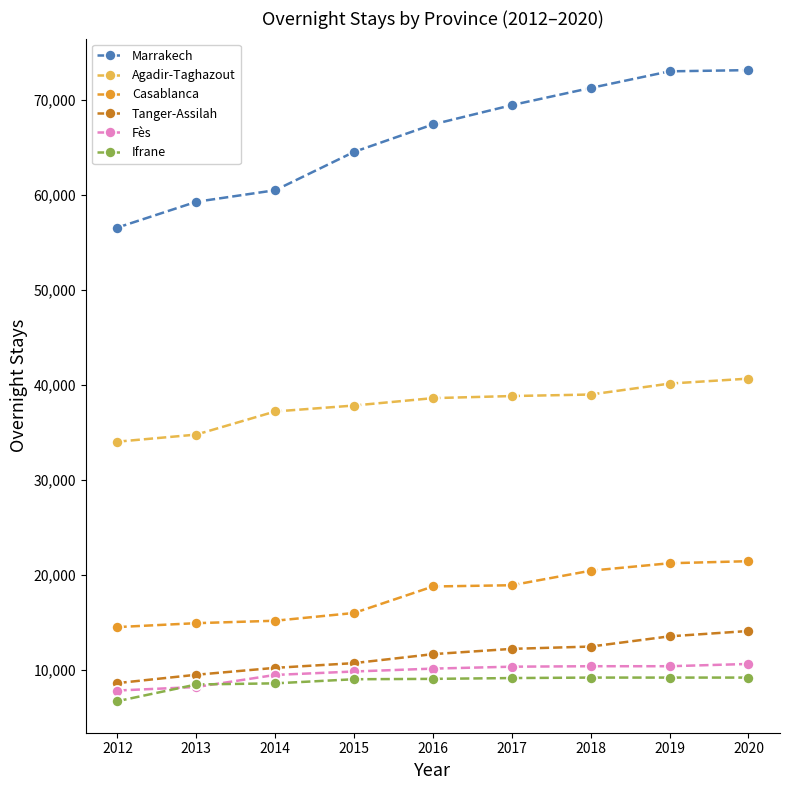

Read the Ifrane value at 2015, to the nearest 10.

8970